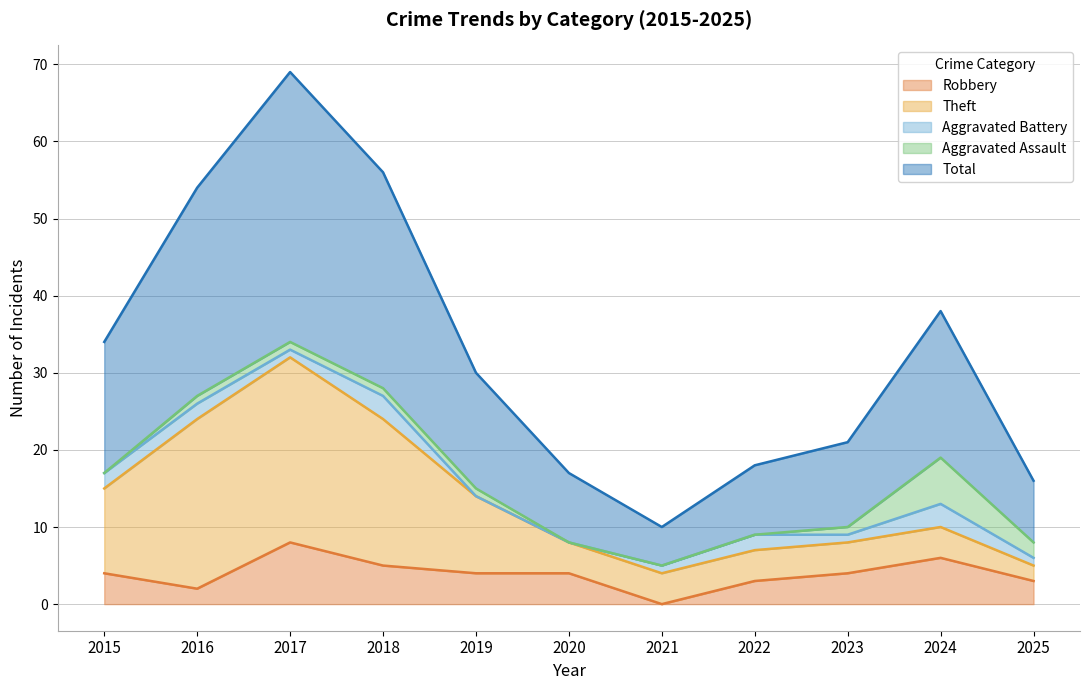

Rank the series by their maximum value, from highest to lowest.

Total, Theft, Robbery, Aggravated Assault, Aggravated Battery